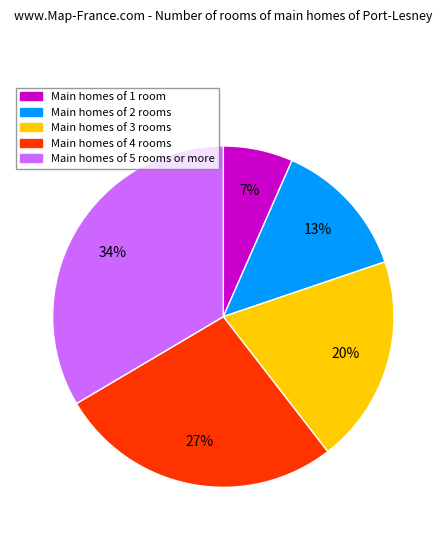

Does any single category account for the majority?

No